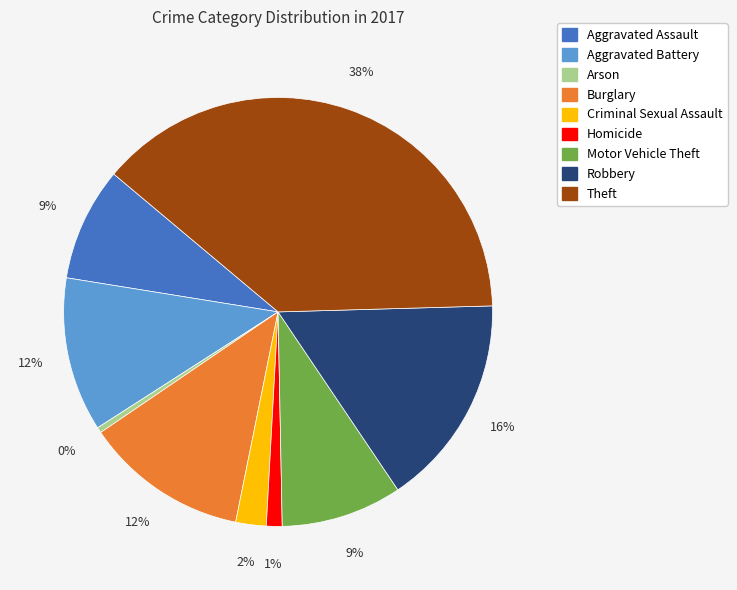

Which has a higher value, Theft or Aggravated Battery?

Theft